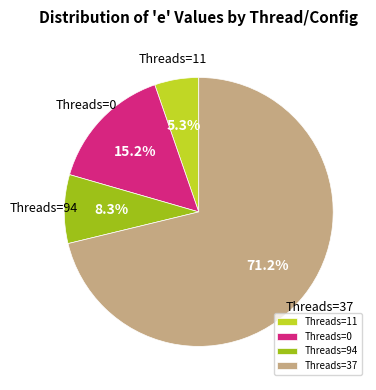

What is the smallest slice in the pie chart?

Threads=11